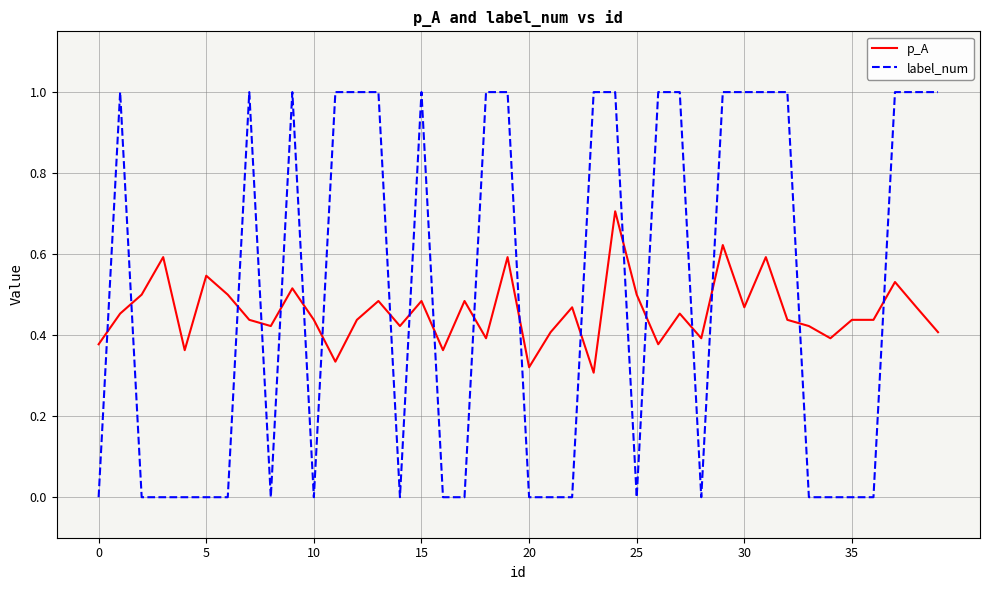

Which series has the largest total across all categories?

label_num